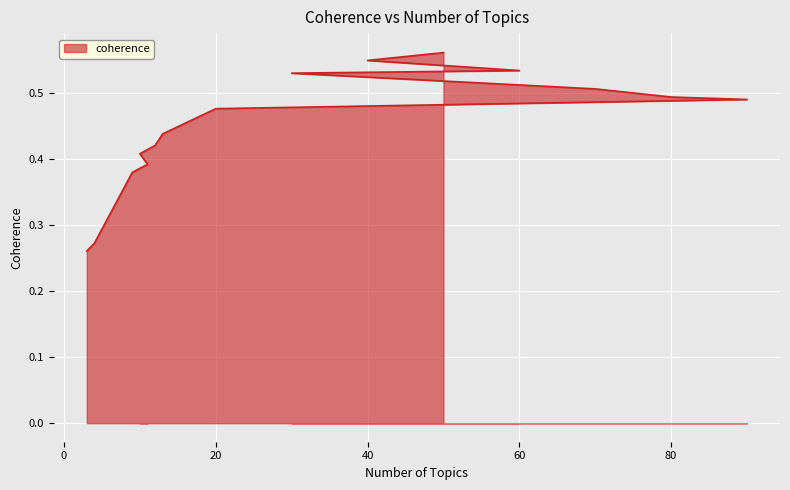

What is the value of the 12th point from the left?

0.5